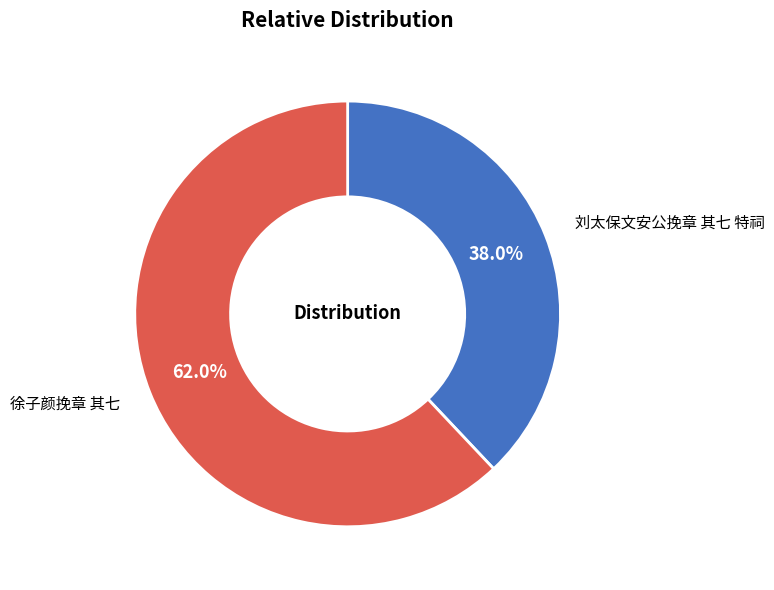

To the nearest percent, what is the difference between the 徐子颜挽章 其七 and 刘太保文安公挽章 其七 特祠 slice percentages?

24%